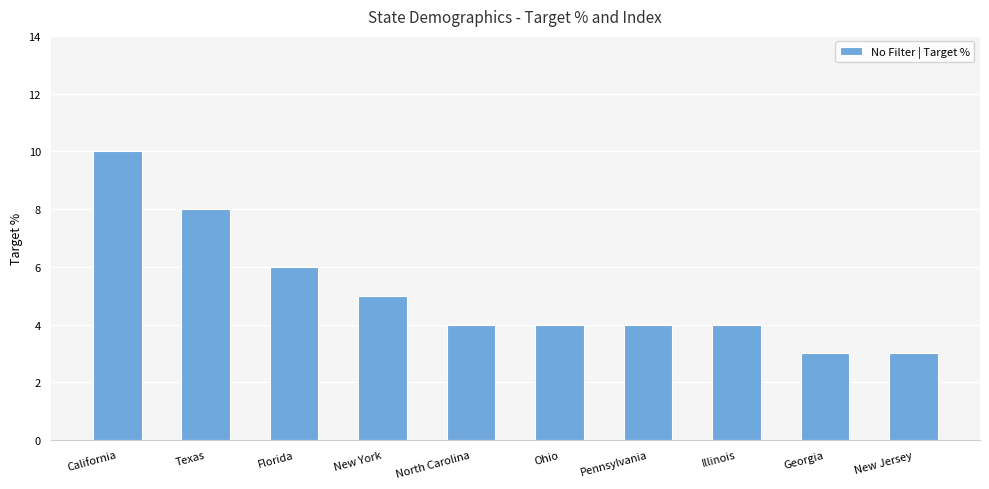

Which has a higher value, Georgia or California?

California